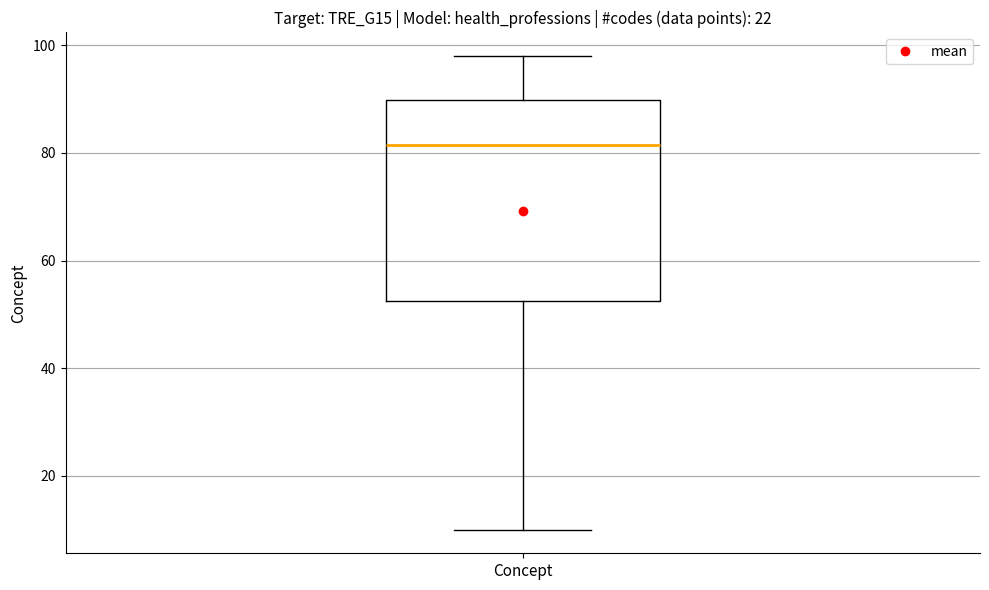

Where does the median line of the box for Concept sit on the y-axis? The values are not printed on the chart, so give them approximately, as read against the axis.

82